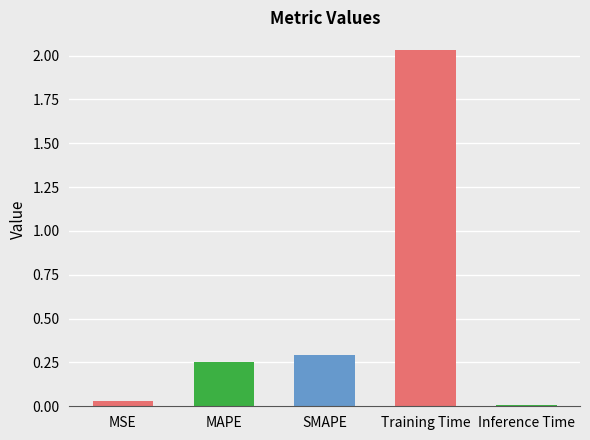

What is the average value?

0.5